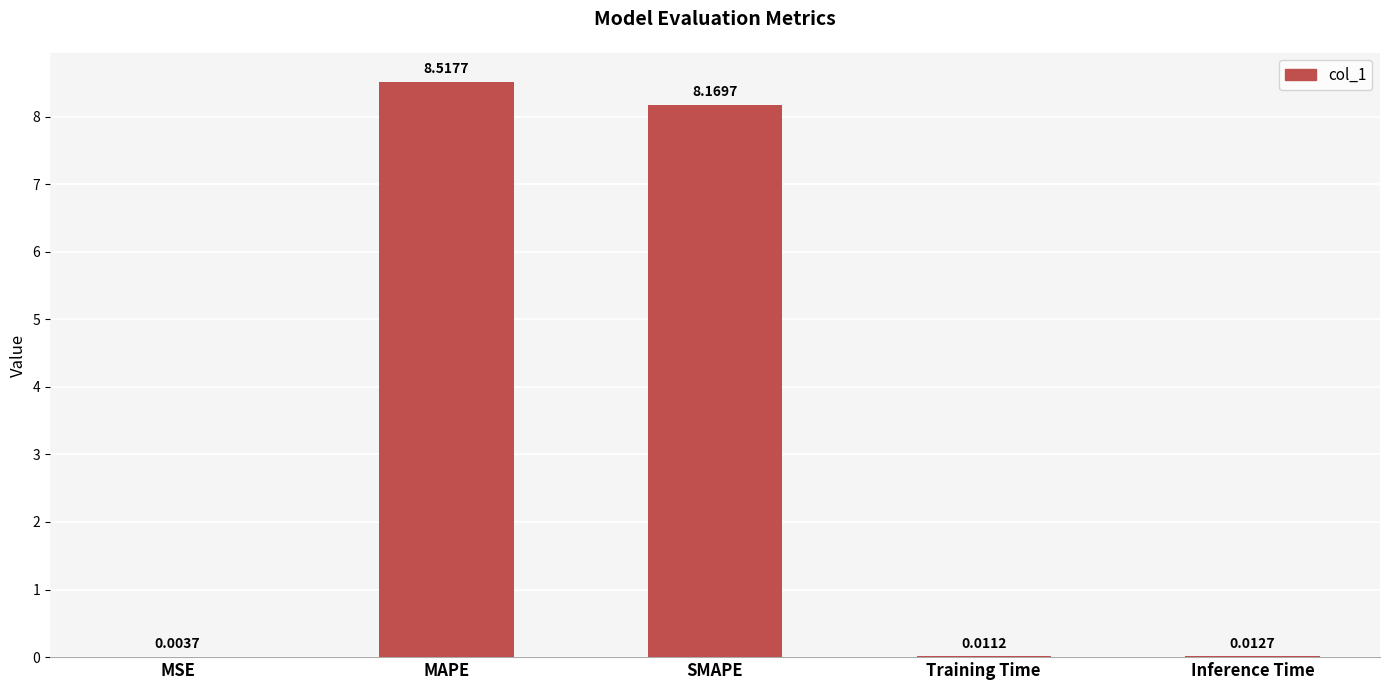

Which label corresponds to the largest value in the chart?

MAPE